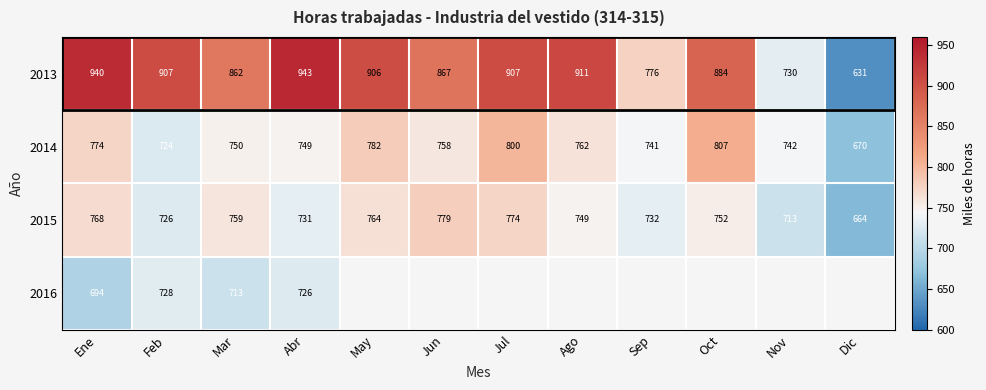

The value of 2014 at Ene is 774. True or false?

True